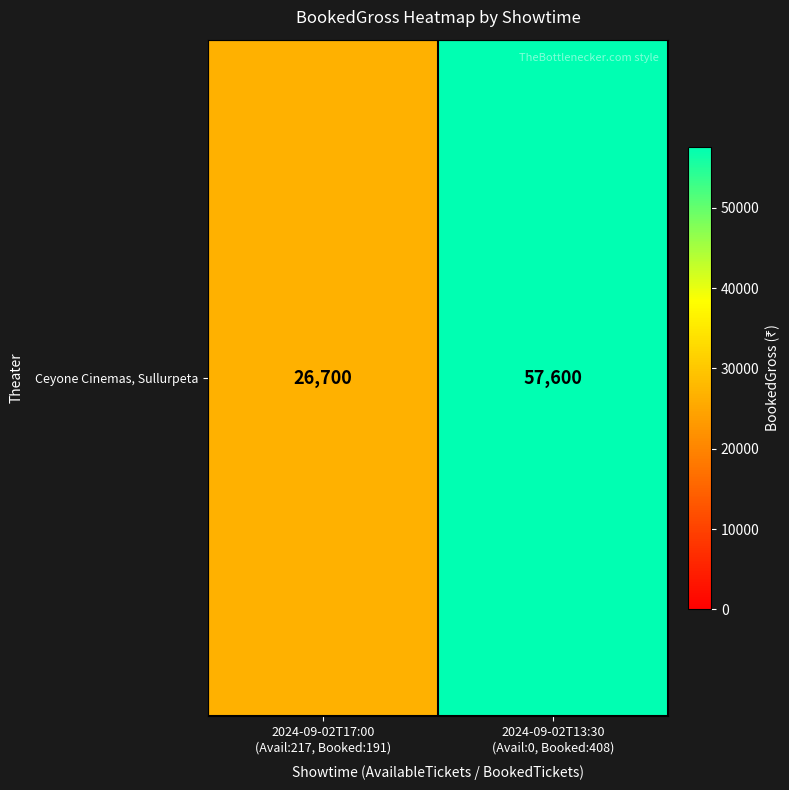

Reading right to left, extract all data points from this chart.

2024-09-02T13:30
(Avail:0, Booked:408)=57600	2024-09-02T17:00
(Avail:217, Booked:191)=26700